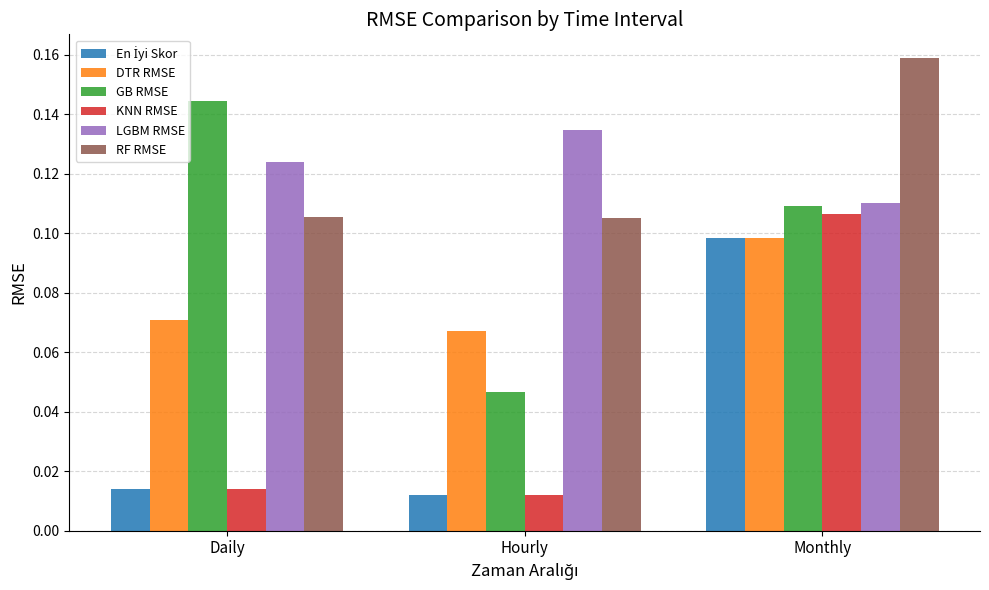

How many LGBM RMSE values are between 0 and 1?

3